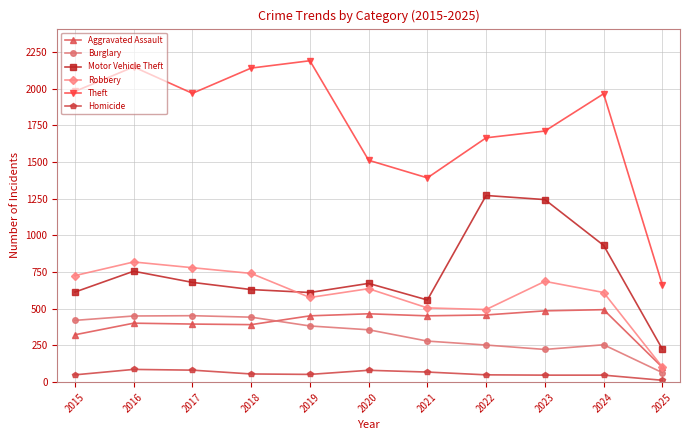

What is the value of the Robbery point at the 3rd from the left?

780